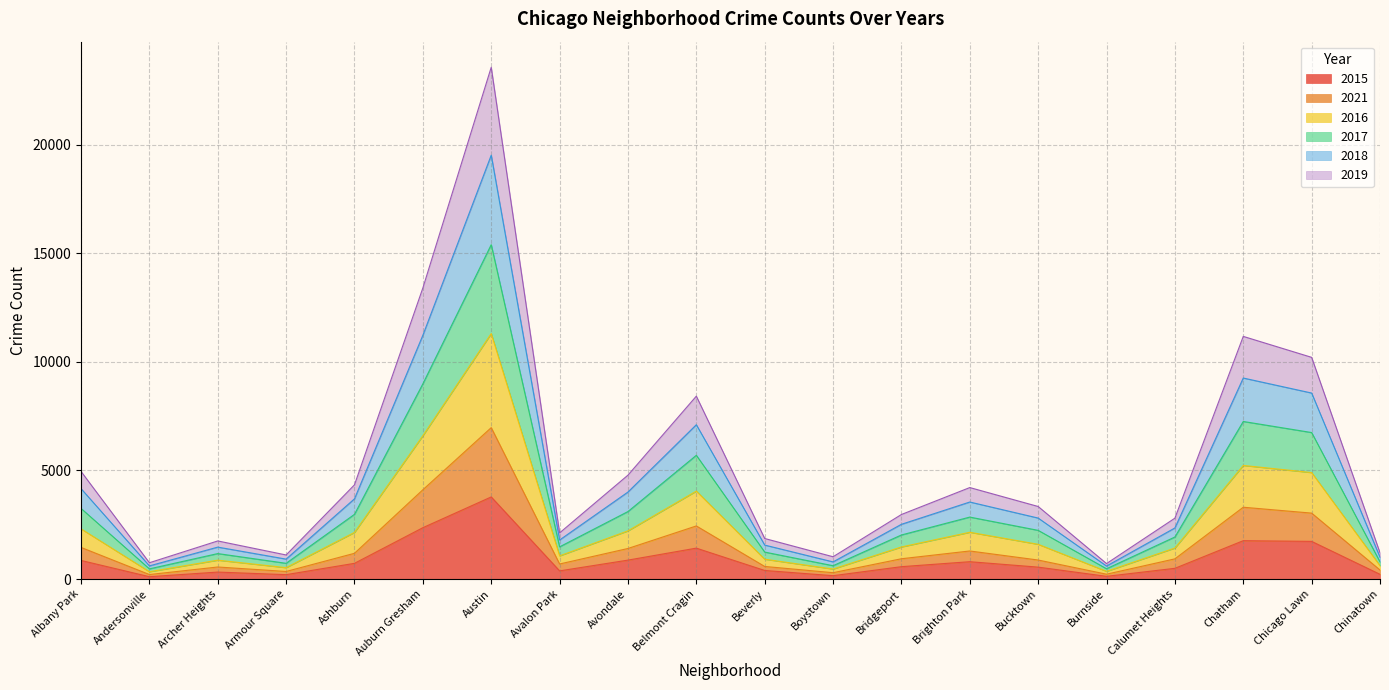

What is the total value across all series at Austin?

23574